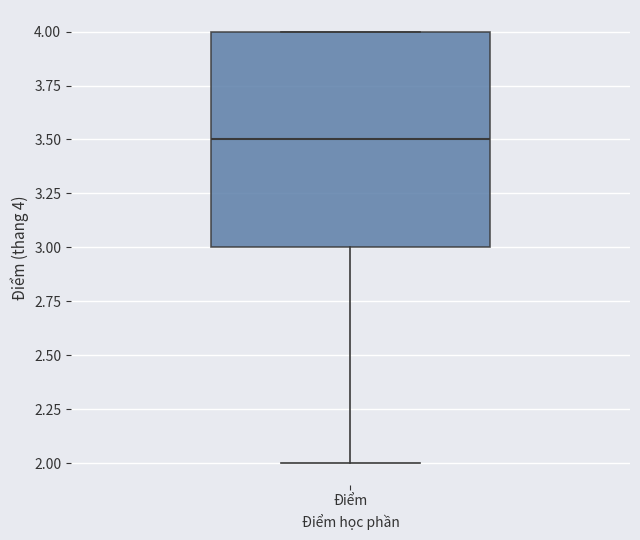

Where does the lower whisker of the box for Điểm end on the y-axis? The values are not printed on the chart, so give them approximately, as read against the axis.

2.0